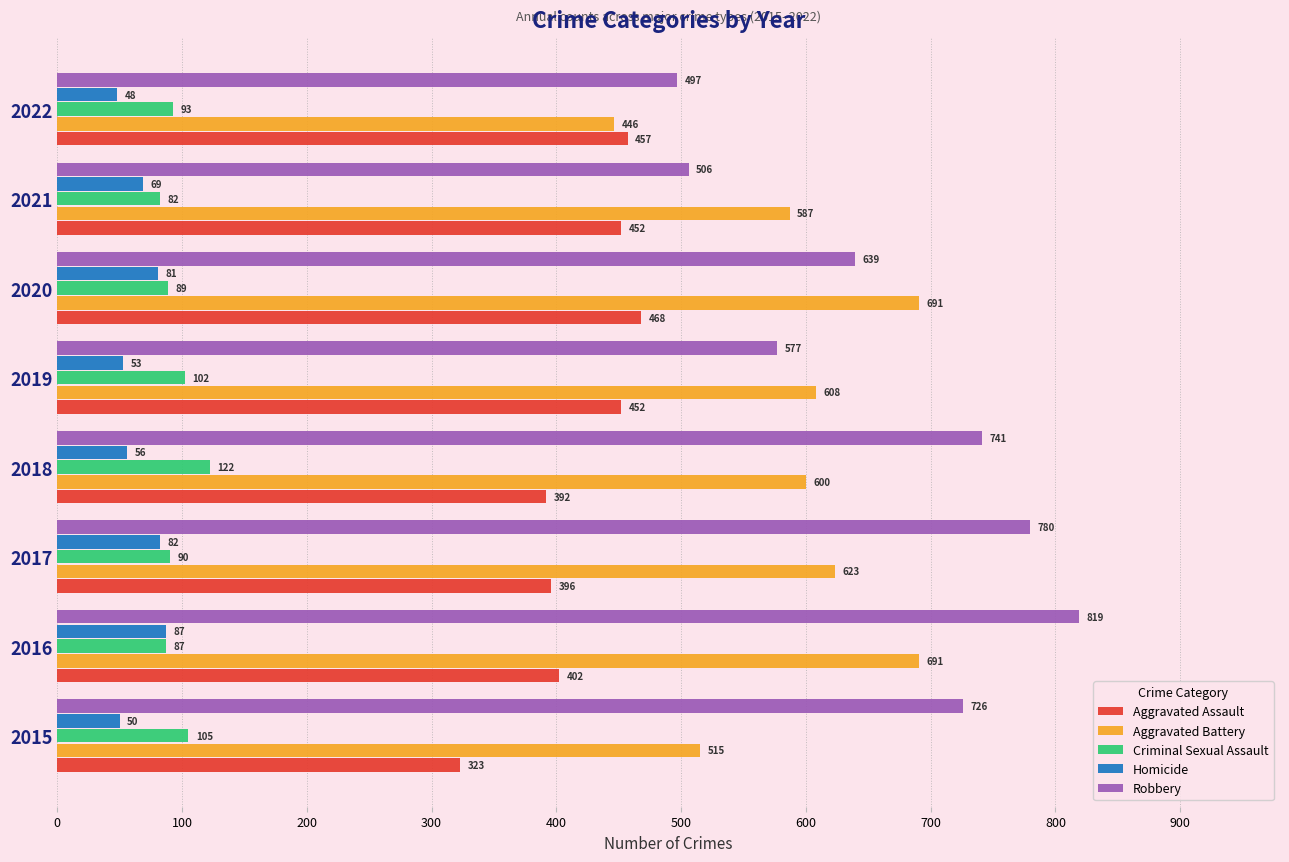

What is the difference between the highest and lowest values at 2020?

610